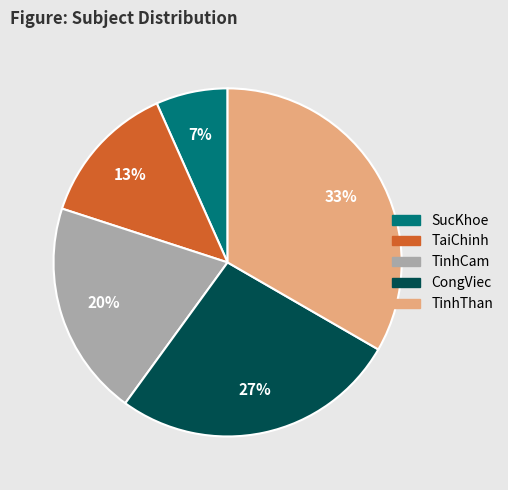

Is it true that SucKhoe is 20% of the pie?

False